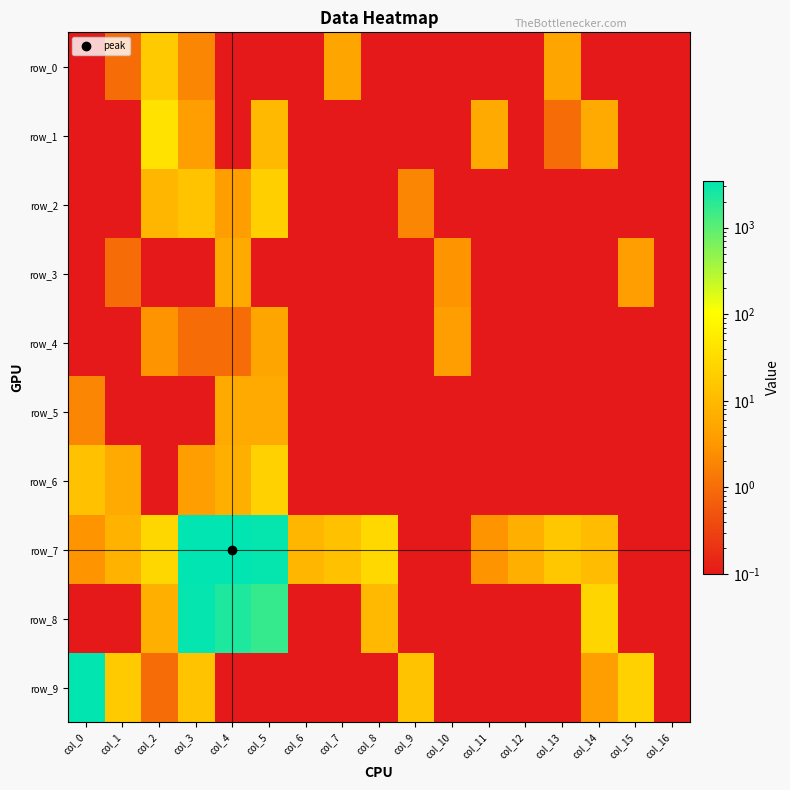

Read the row_7 value at col_0.

3.0